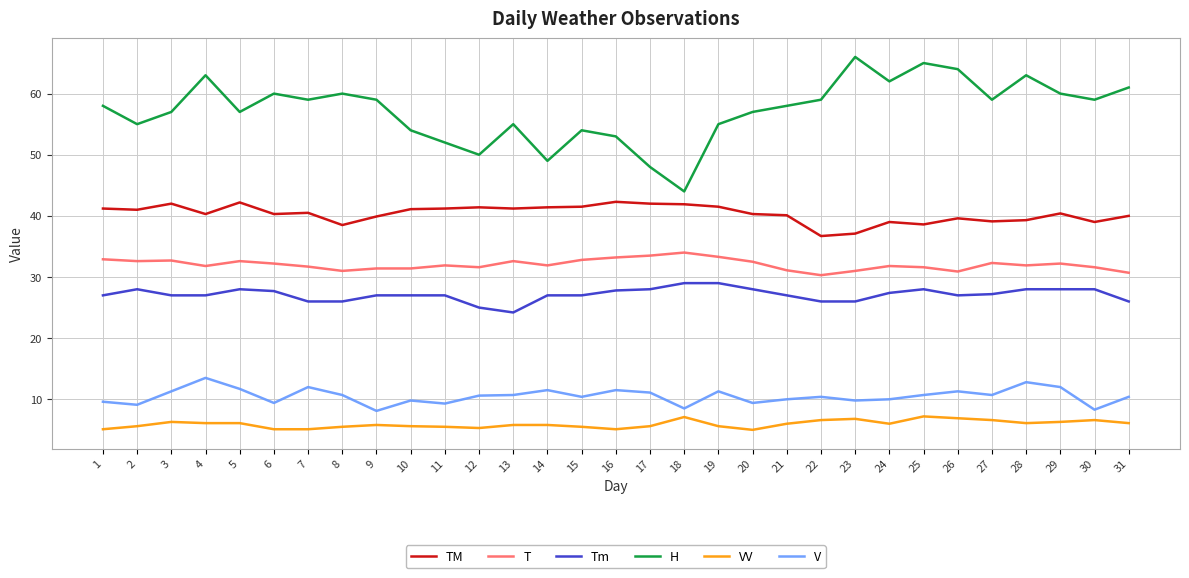

What is the spread (max minus min) of values at 4?

56.9